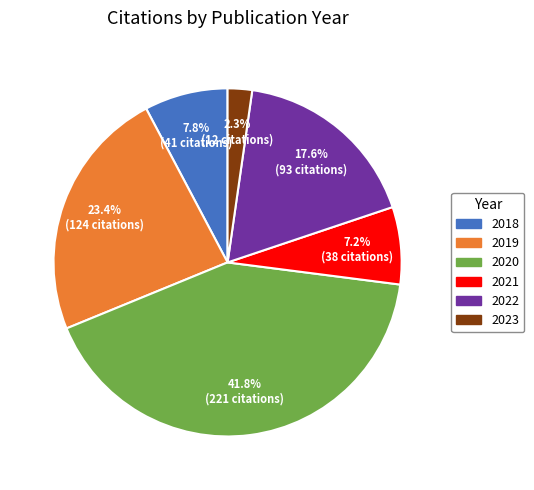

Is there any slice that represents more than half of the pie?

No